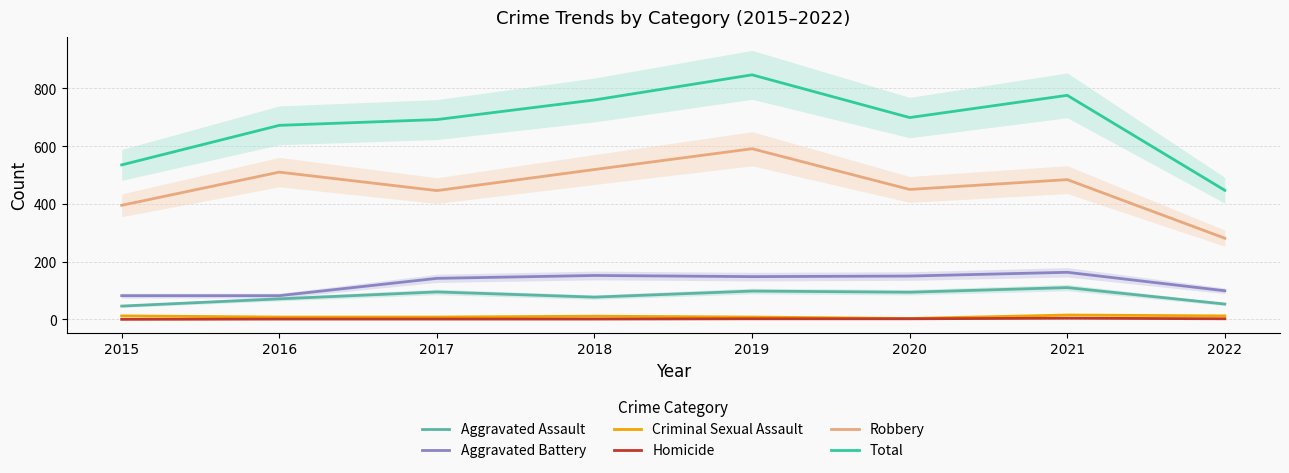

What is the total value across all series at 2020?

1398